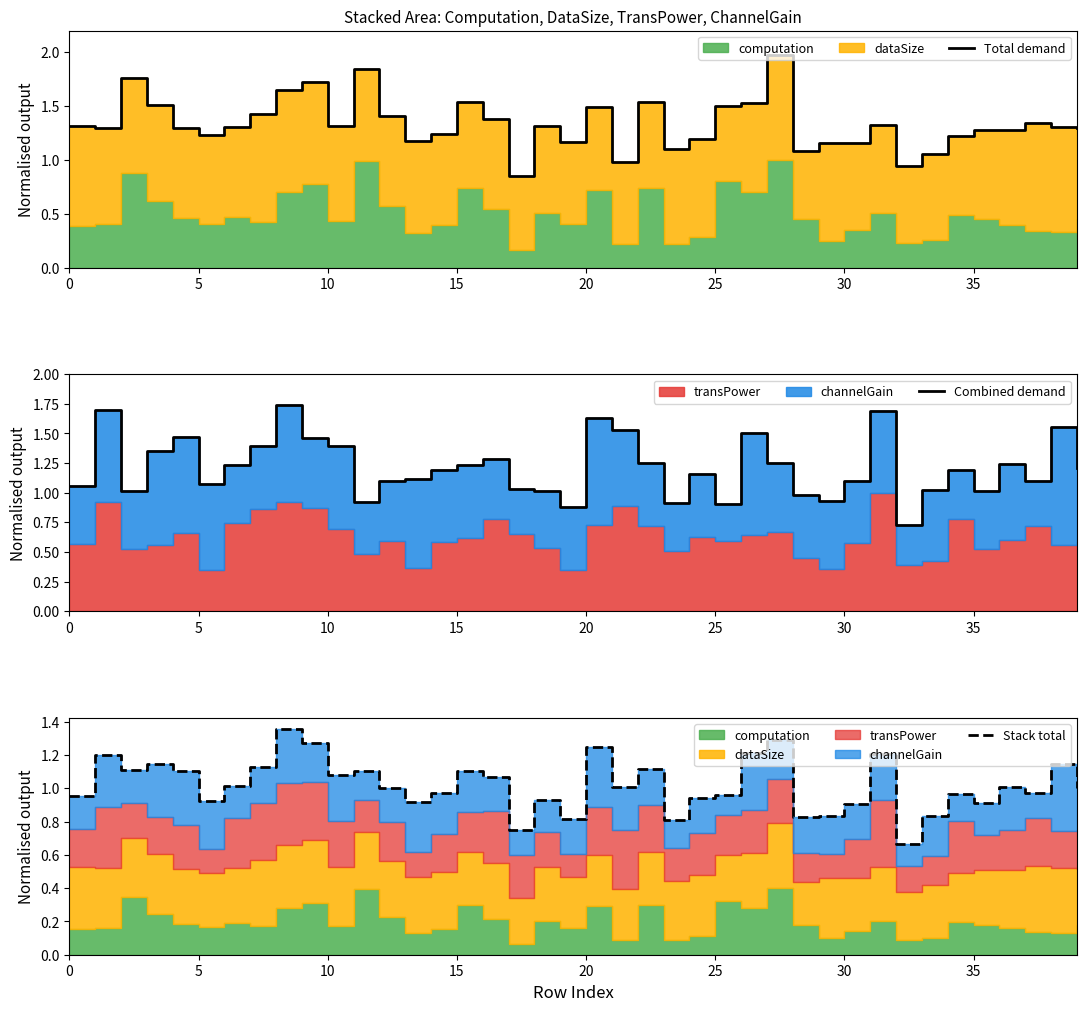

Rank the series by their maximum value, from lowest to highest.

Stack total, Combined demand, Total demand